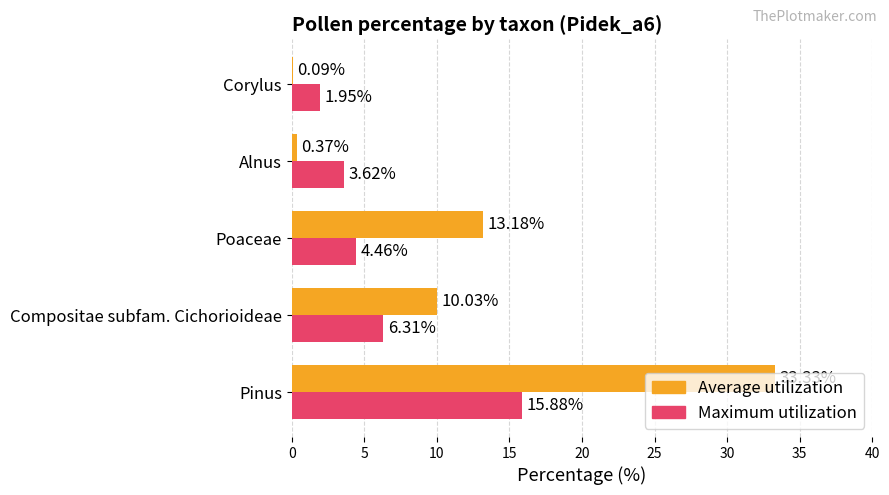

Which series changed the most between Pinus and Poaceae?

Average utilization